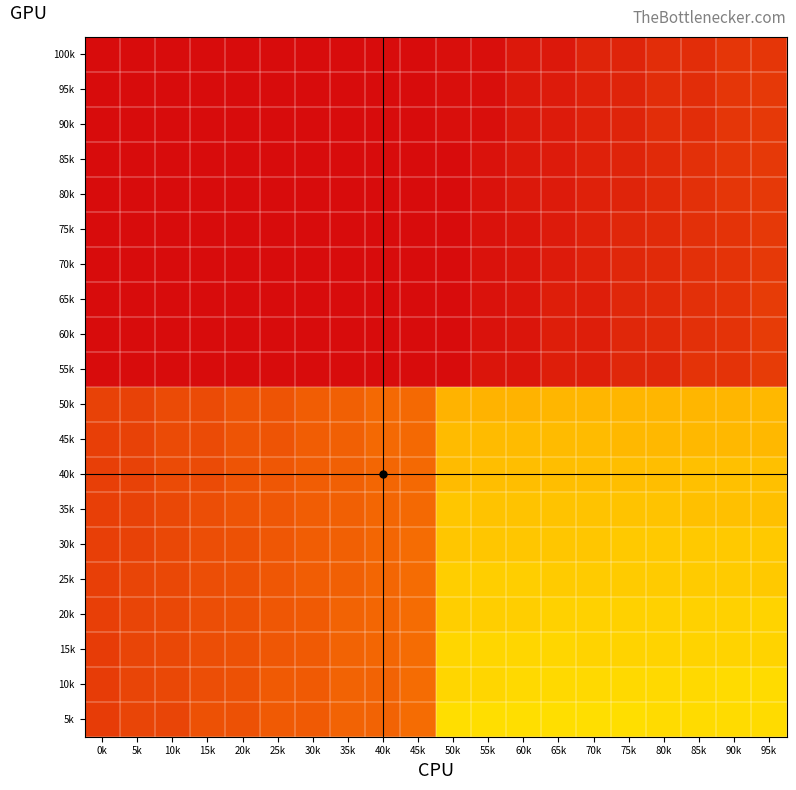

What is the spread (max minus min) of values at 0k?

1447.0